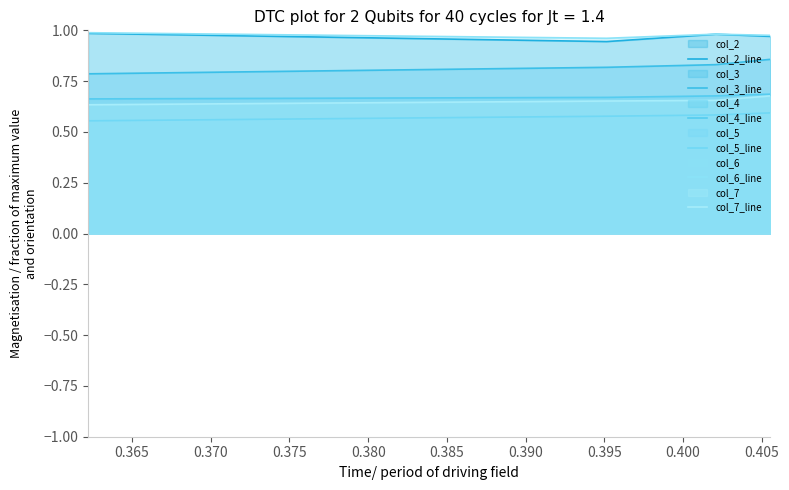

How many distinct data groups are displayed?

6